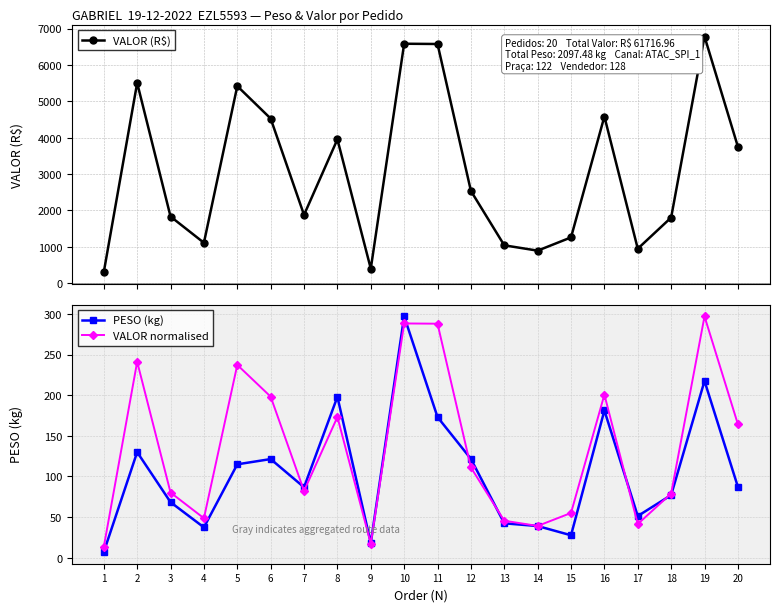

True or false: VALOR normalised and VALOR (R$) cross at least once.

False